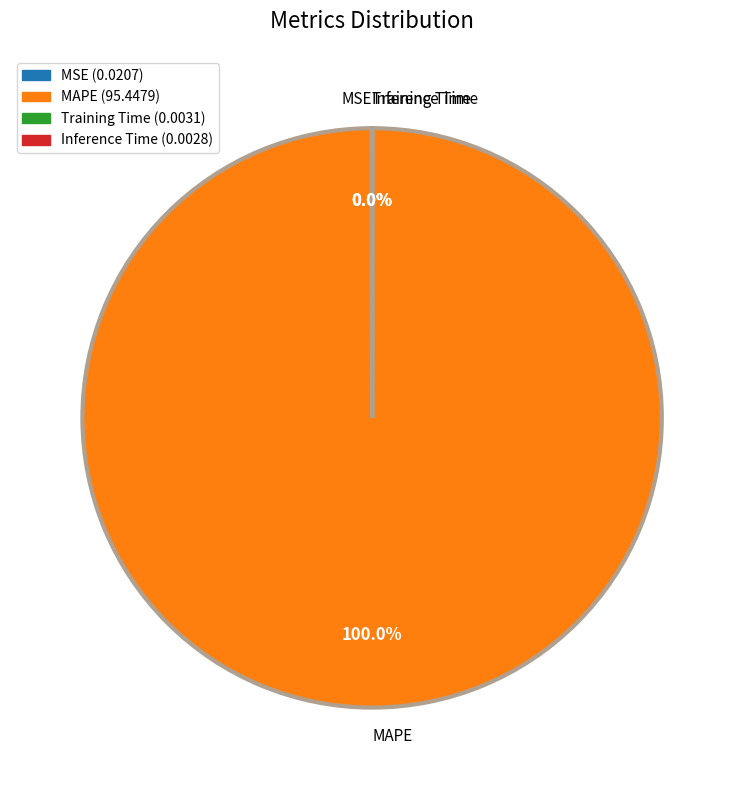

Which slice is the largest?

MAPE